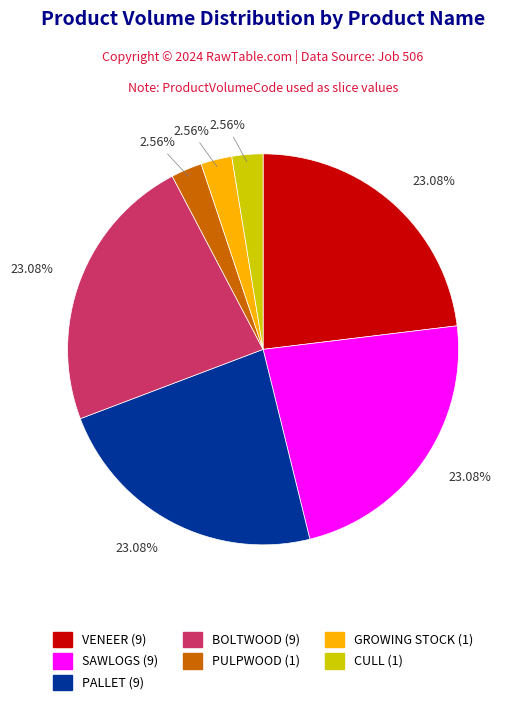

Do CULL and GROWING STOCK together represent more than half of the pie?

No